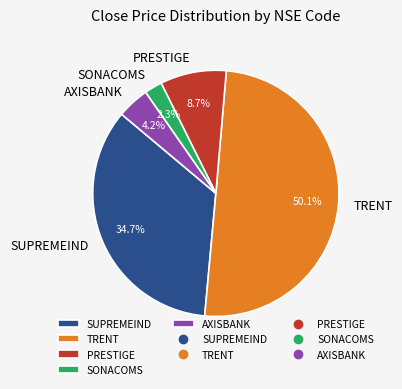

To the nearest percent, what percentage of the pie is SUPREMEIND?

35%